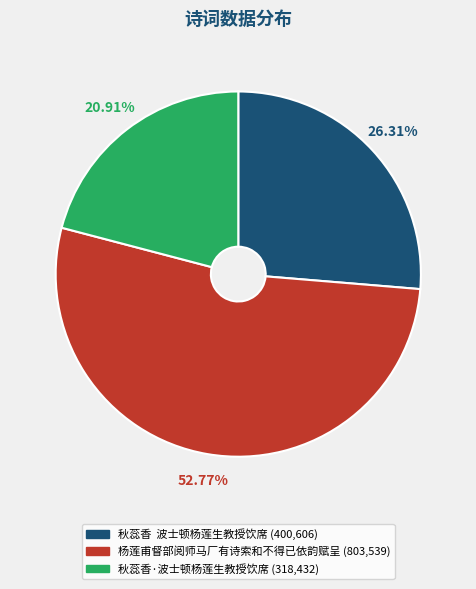

Rank the categories by value from lowest to highest.

秋蕊香·波士顿杨莲生教授饮席, 秋蕊香 波士顿杨莲生教授饮席, 杨莲甫督部阅师马厂有诗索和不得已依韵赋呈